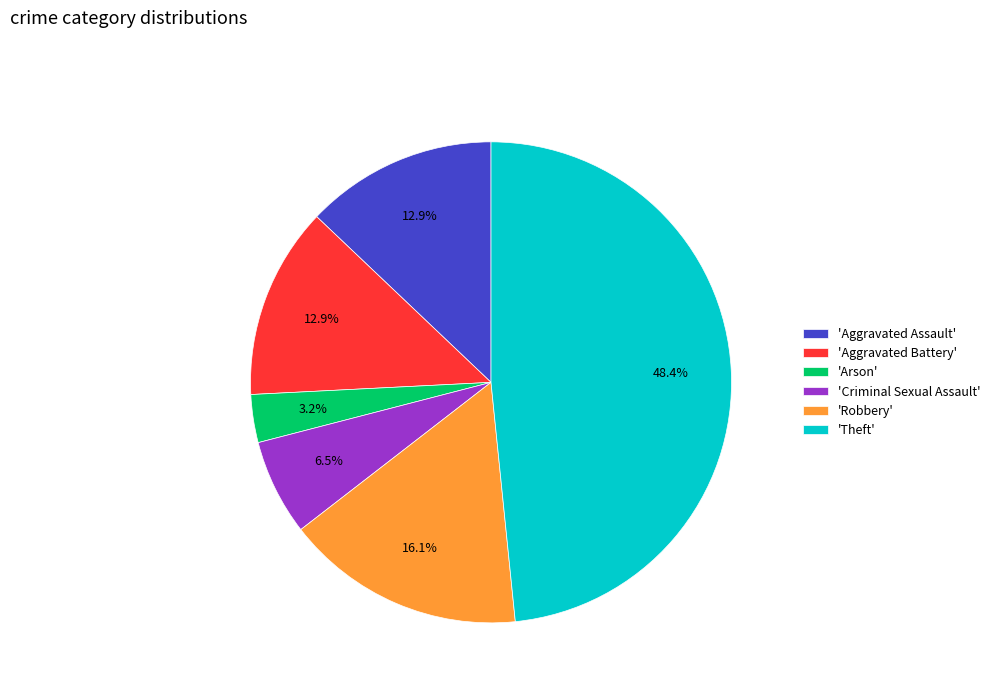

Is there any slice that represents more than half of the pie?

No